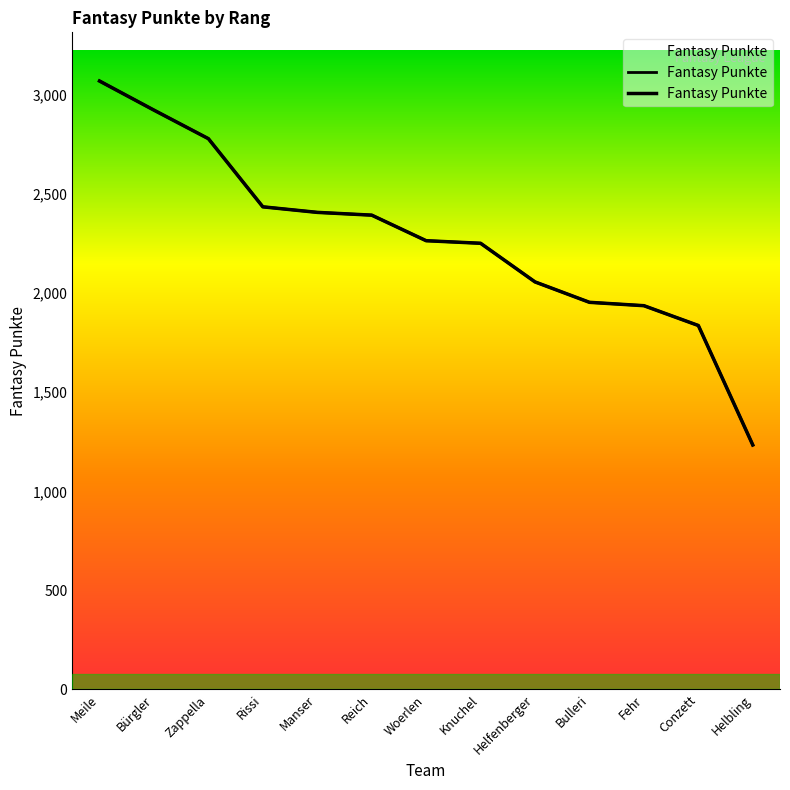

What is the sum of all values?

29549